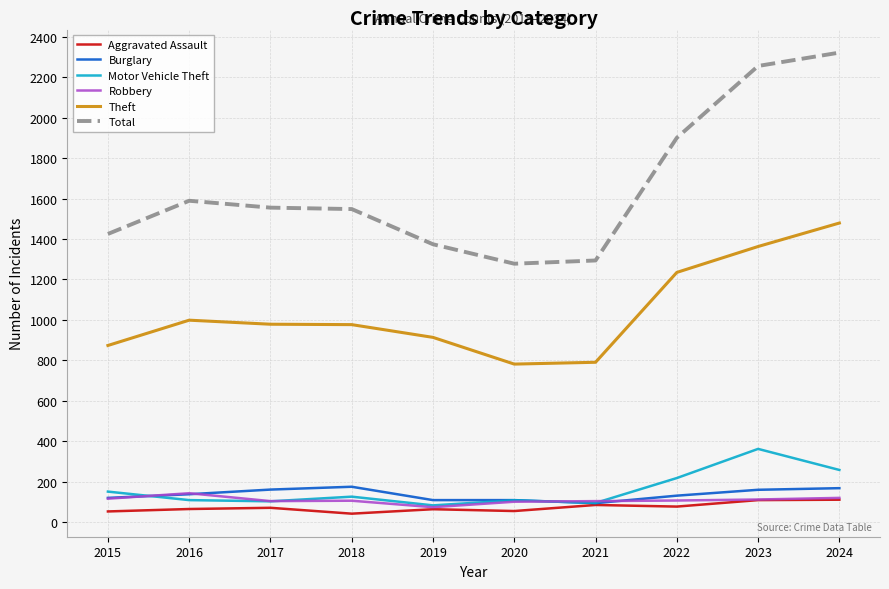

Is this an area chart (filled region under the line)?

No